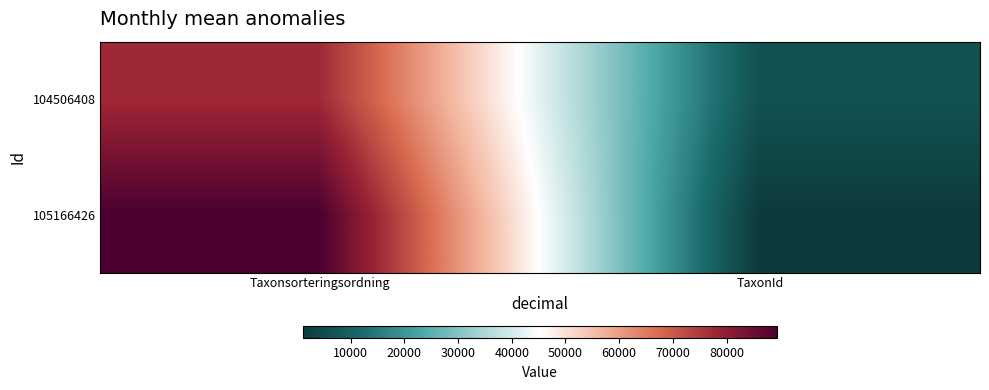

What is the minimum value shown in the chart?

1202